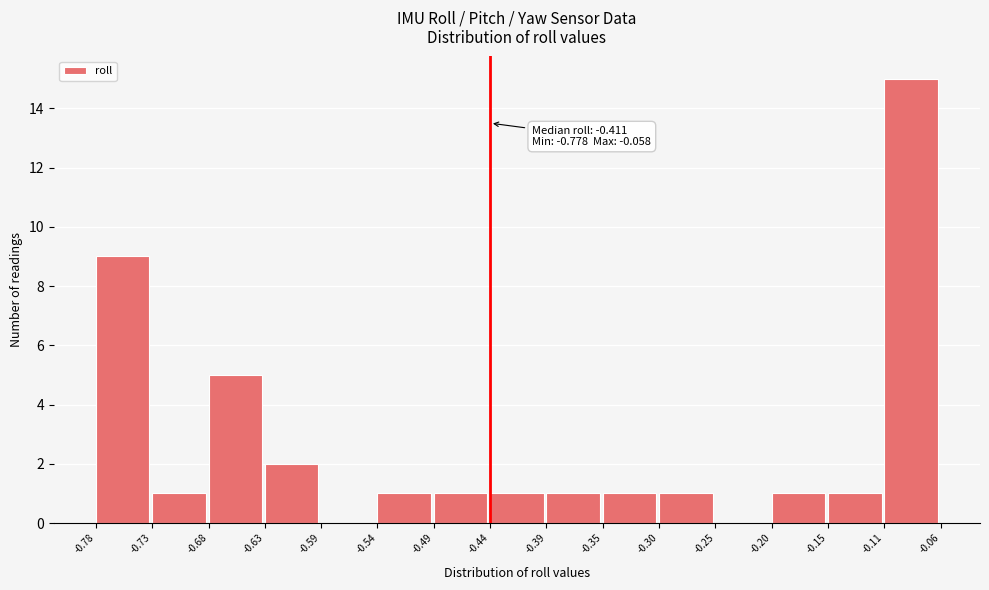

Over which range of the x-axis is the bar tallest?

-0.11 to -0.06